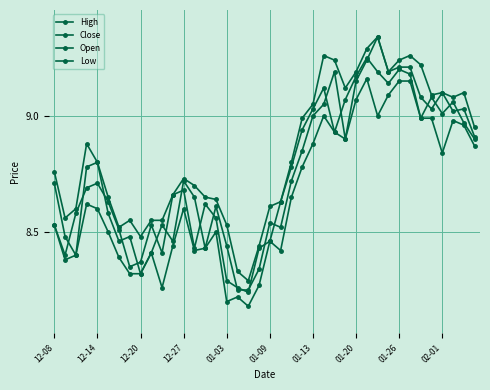

How many lines are shown in the chart?

4